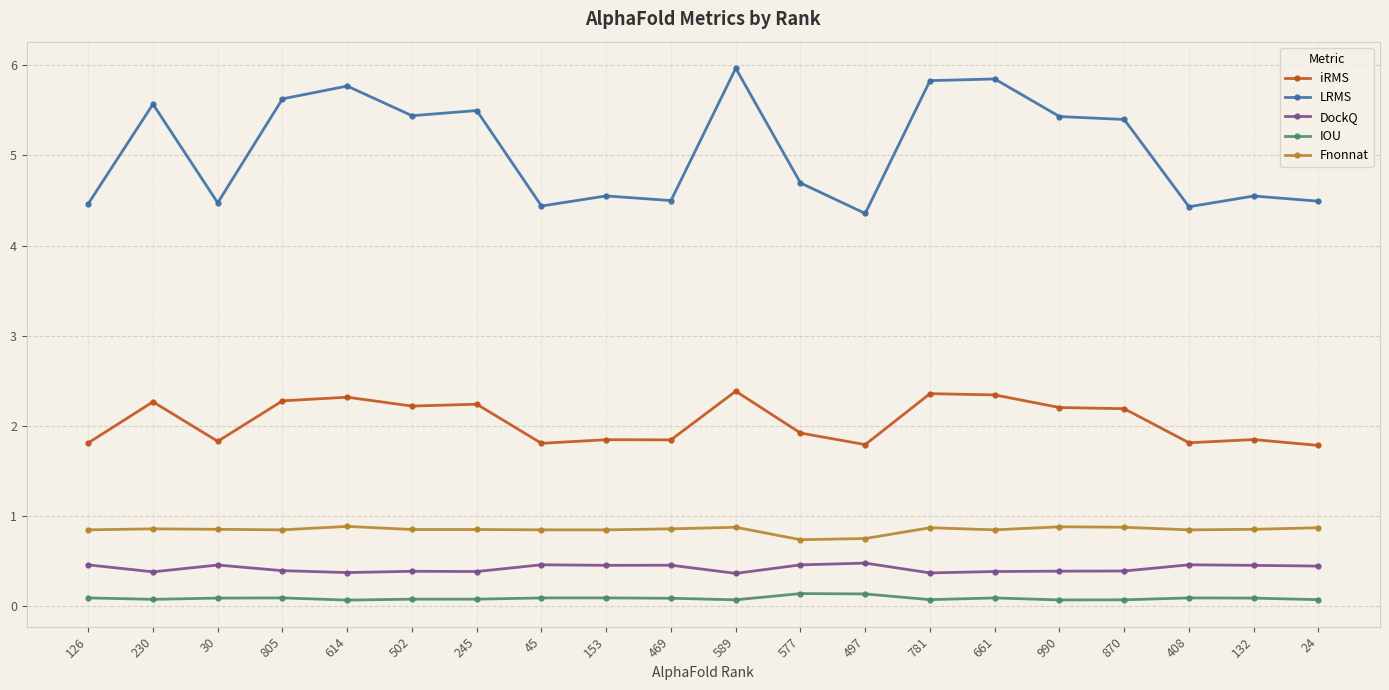

What is the label of the 5th point from the right?

990